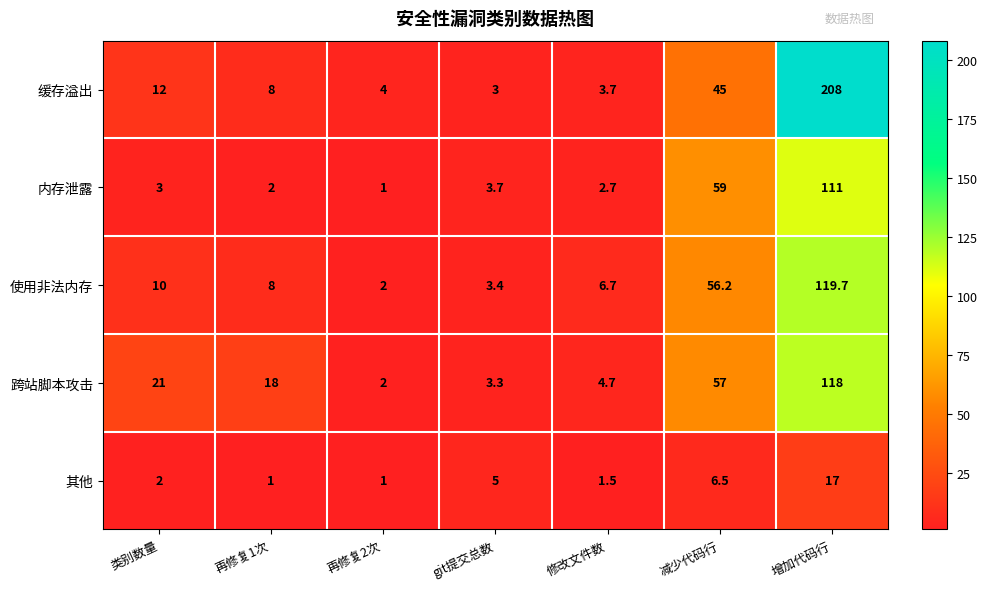

What is the maximum value for 跨站脚本攻击?

118.0